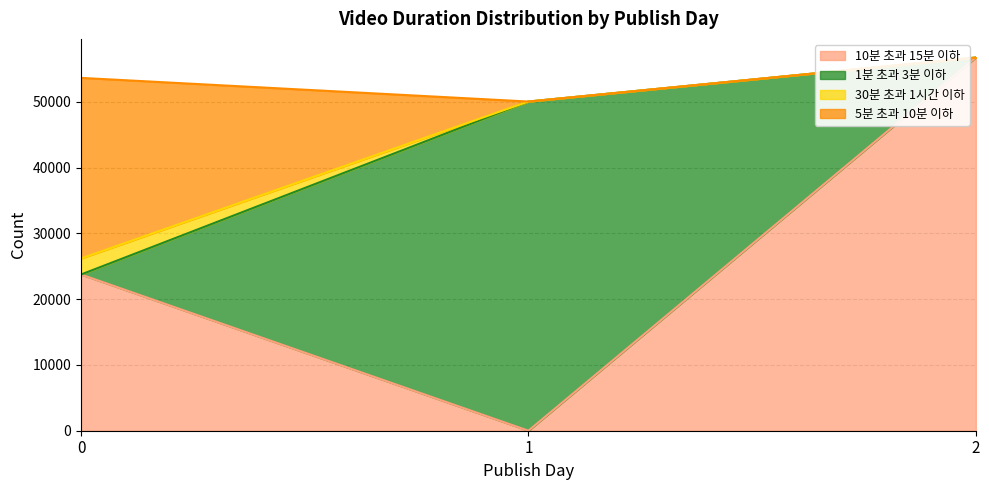

How many lines are shown in the chart?

4